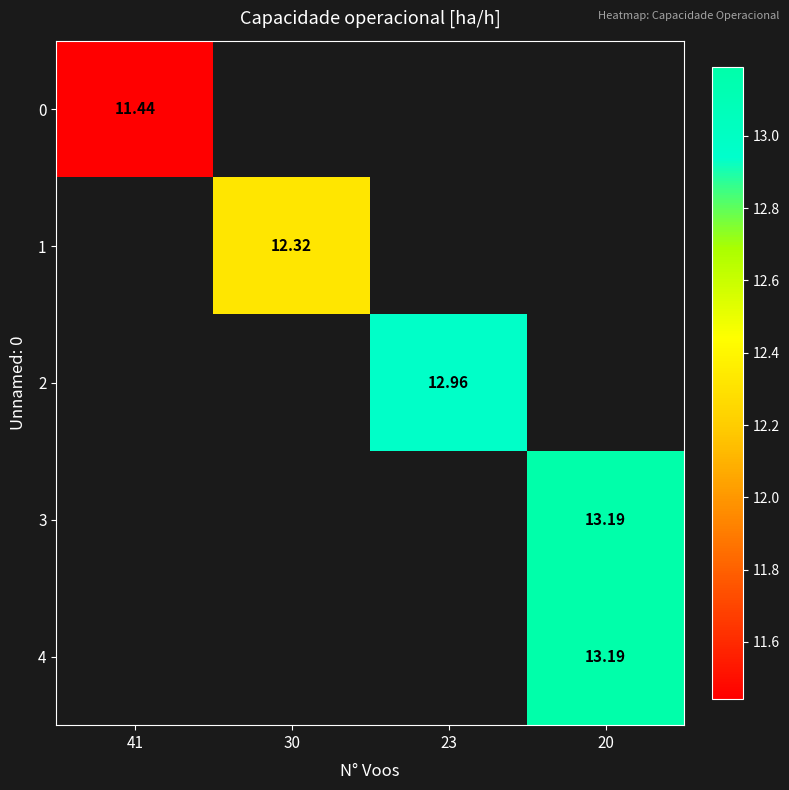

The 4 series shows 13.2 at 20. True or false?

True